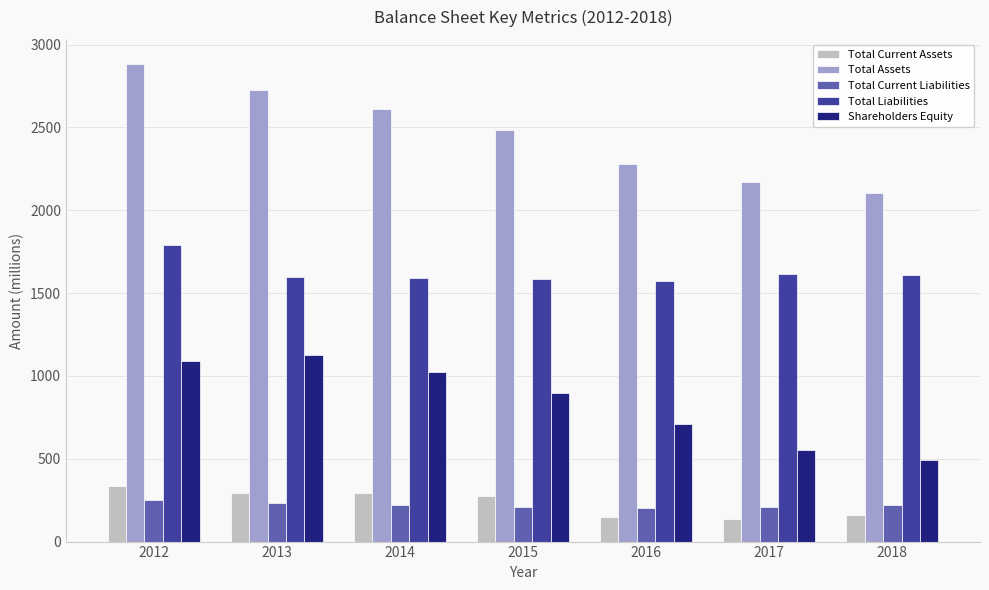

Are the bars horizontal?

No